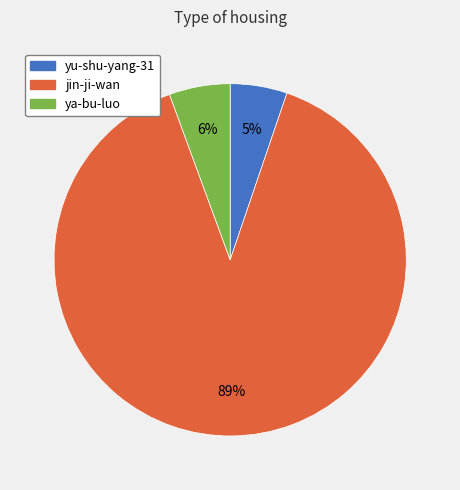

Between yu-shu-yang-31 and jin-ji-wan, which is larger?

jin-ji-wan